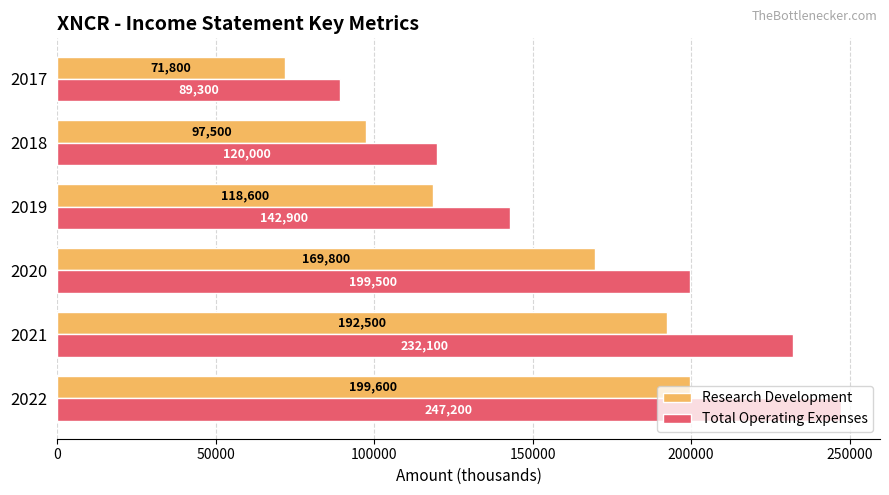

What value does the Research Development series have at 2019, to the nearest 100?

118600